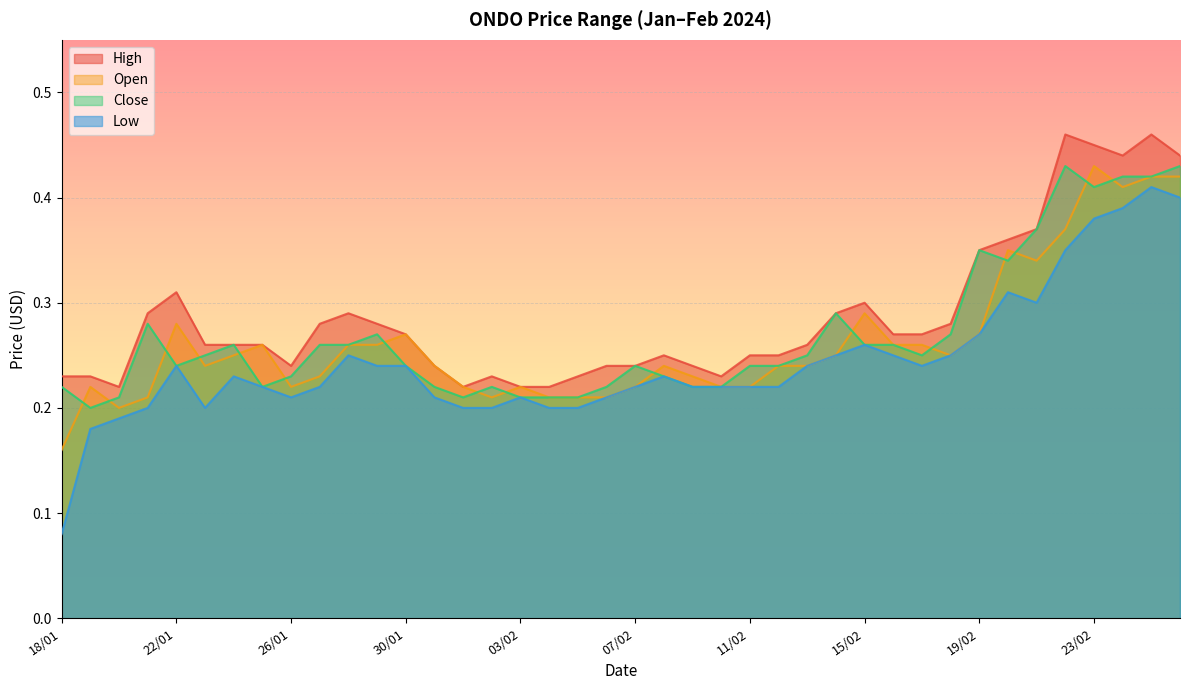

Does the chart display data point markers on the line(s)?

No